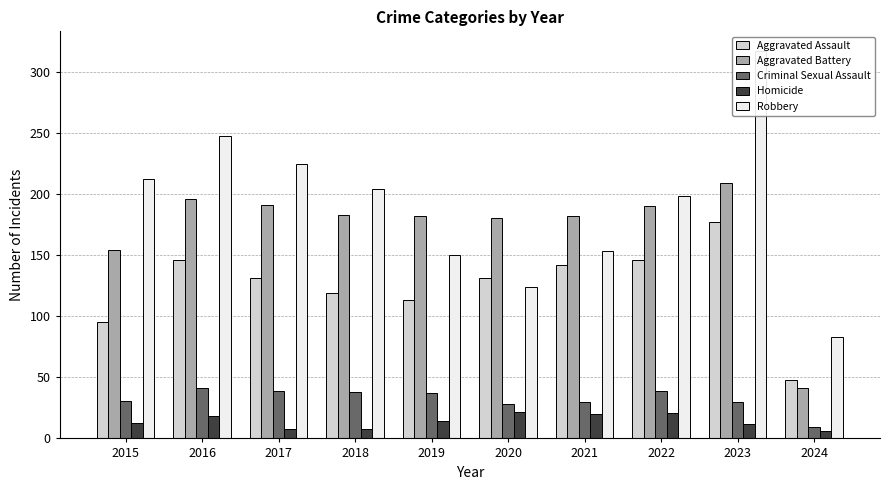

Reading left to right, what are all the values shown in this chart?

Aggravated Assault: 2015=95	2016=146	2017=131	2018=119	2019=113	2020=131	2021=142	2022=146	2023=177	2024=48
Aggravated Battery: 2015=154	2016=196	2017=191	2018=183	2019=182	2020=180	2021=182	2022=190	2023=209	2024=41
Criminal Sexual Assault: 2015=31	2016=41	2017=39	2018=38	2019=37	2020=28	2021=30	2022=39	2023=30	2024=9
Homicide: 2015=13	2016=18	2017=8	2018=8	2019=14	2020=22	2021=20	2022=21	2023=12	2024=6
Robbery: 2015=212	2016=247	2017=224	2018=204	2019=150	2020=124	2021=153	2022=198	2023=317	2024=83